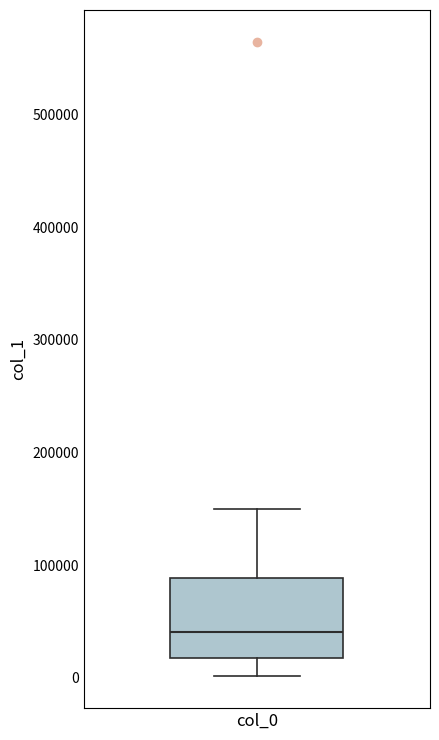

Where is the upper edge of the box for col_0 on the y-axis? The values are not printed on the chart, so give them approximately, as read against the axis.

90000